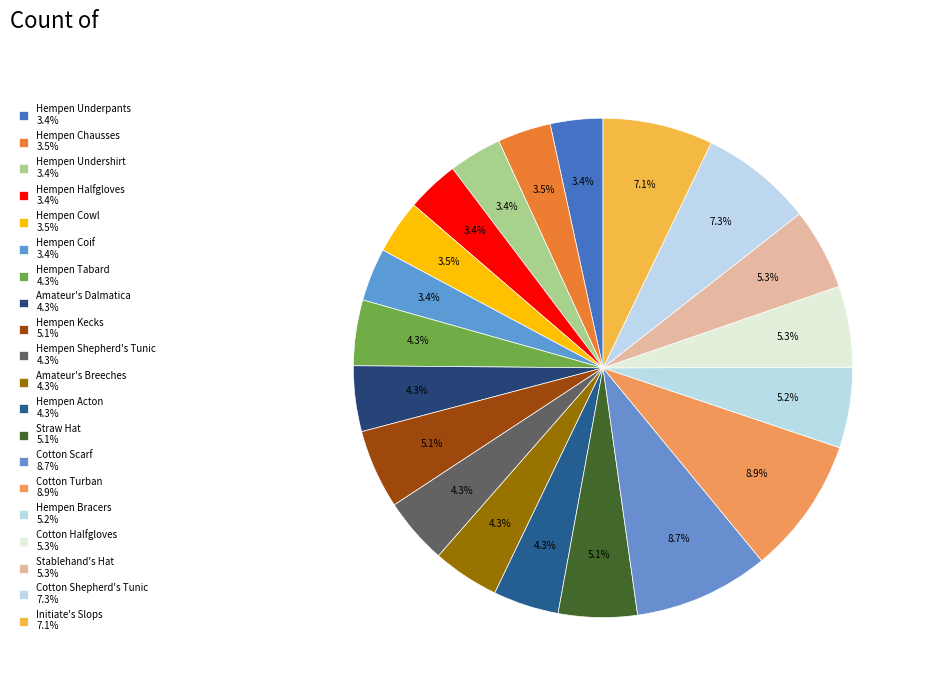

Count the number of slices in the pie.

20